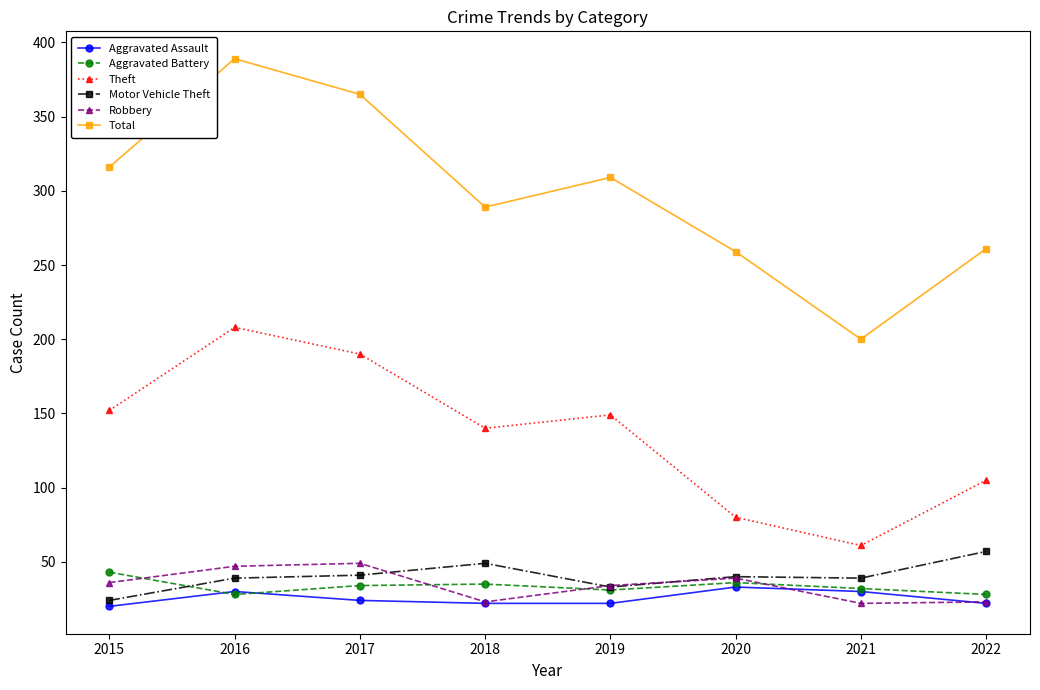

Which series has the largest range (max minus min)?

Total